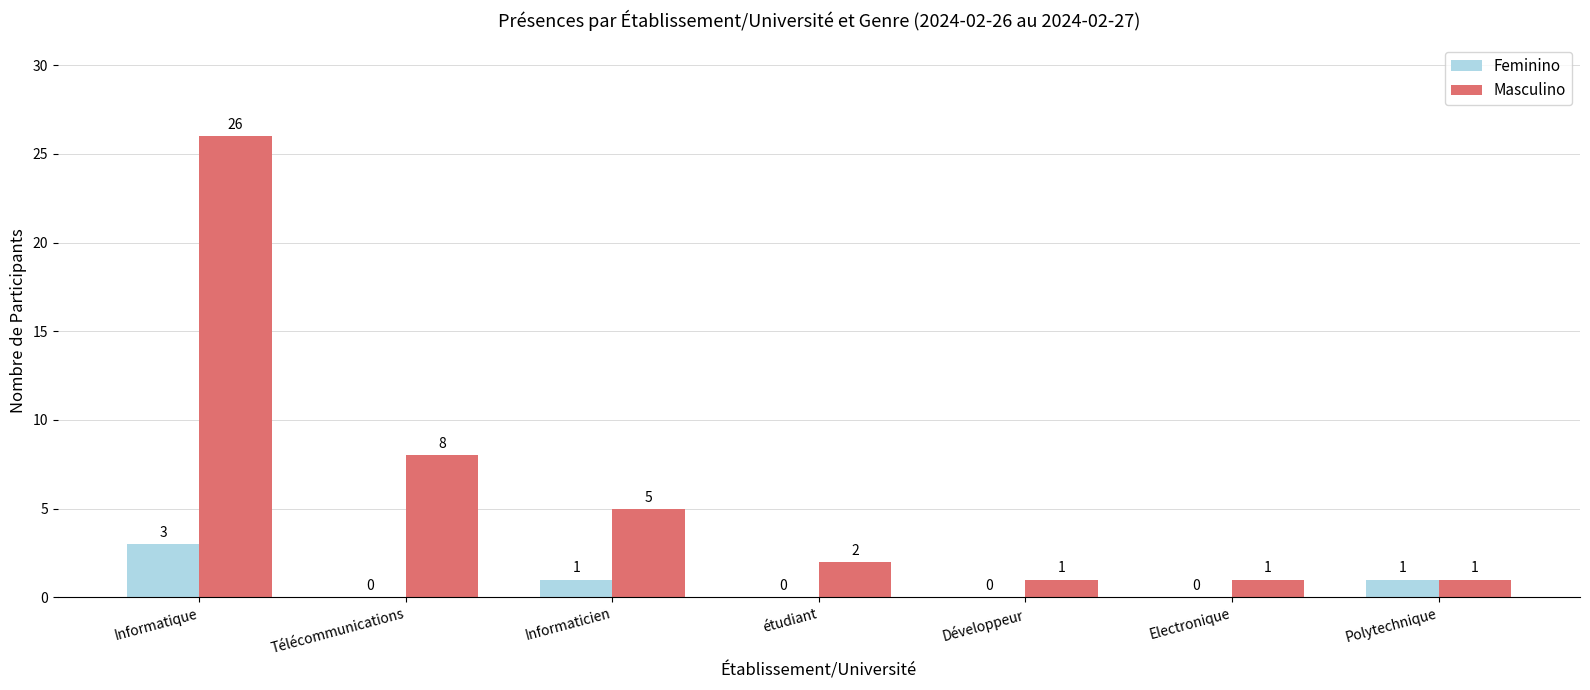

What is the approximate value of Feminino at Polytechnique?

1